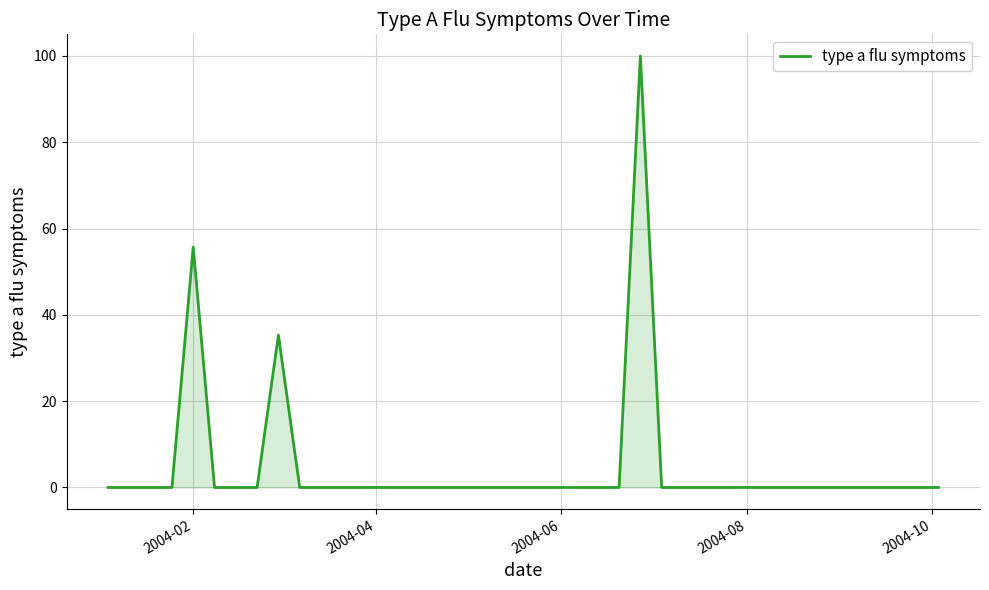

What is the difference between the maximum and minimum values?

100.0